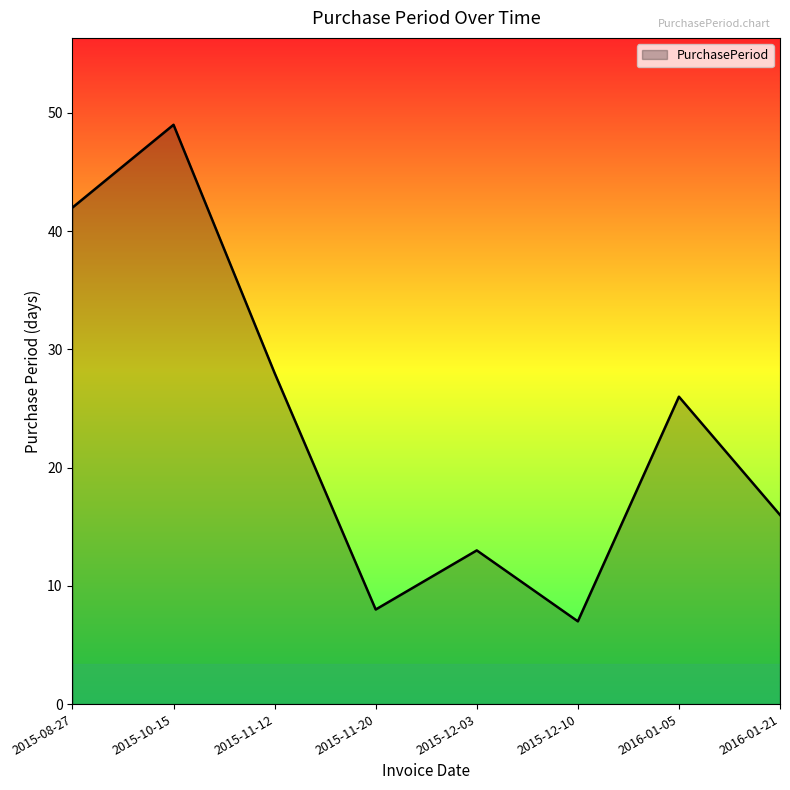

Reading left to right, extract all data points from this chart.

2015-08-27=42	2015-10-15=49	2015-11-12=28	2015-11-20=8	2015-12-03=13	2015-12-10=7	2016-01-05=26	2016-01-21=16